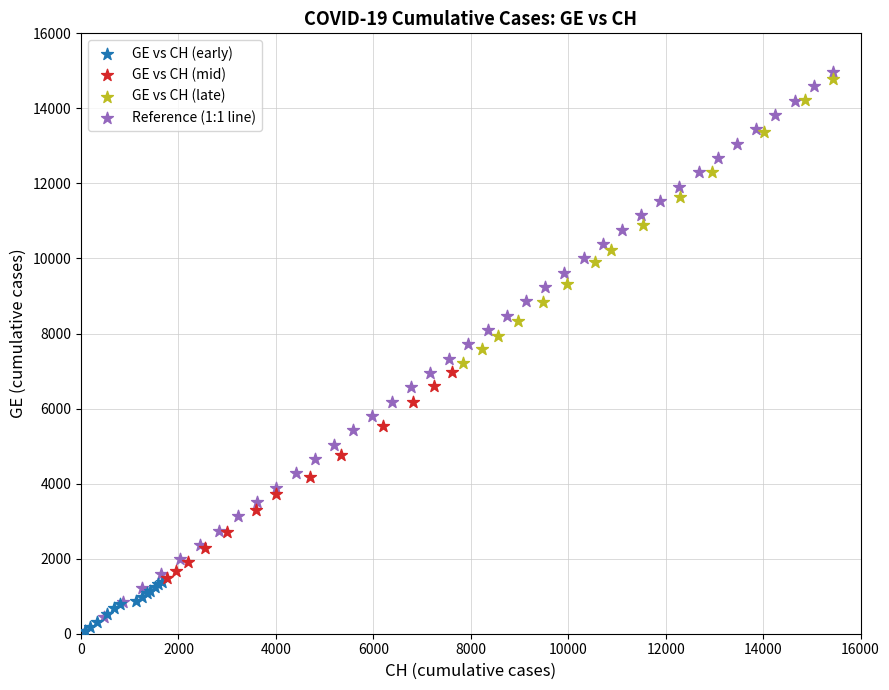

Which series has the widest spread of Y values?

Reference (1:1 line)